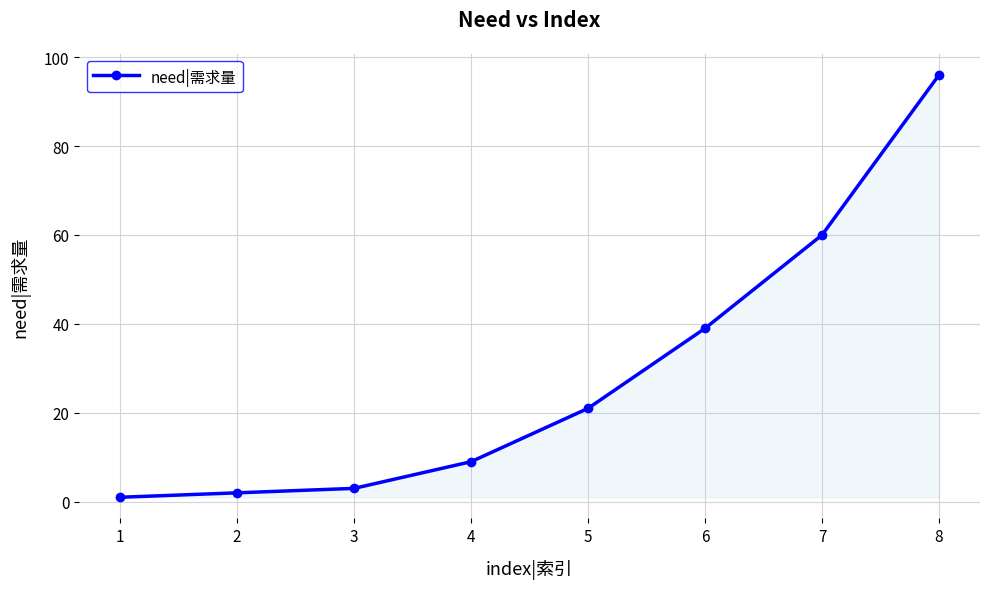

At which label is the value closest to 48?

6